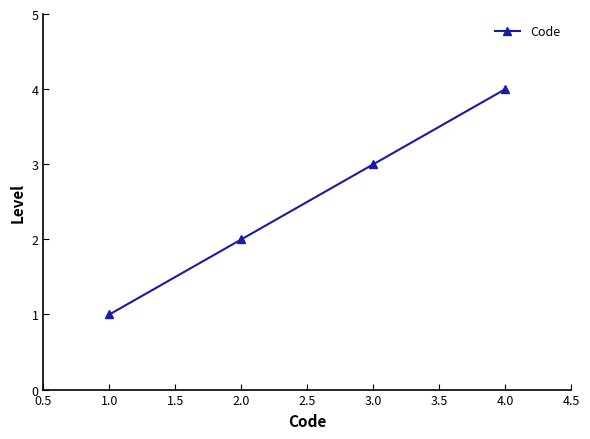

What is the value of the 2nd point from the left?

2